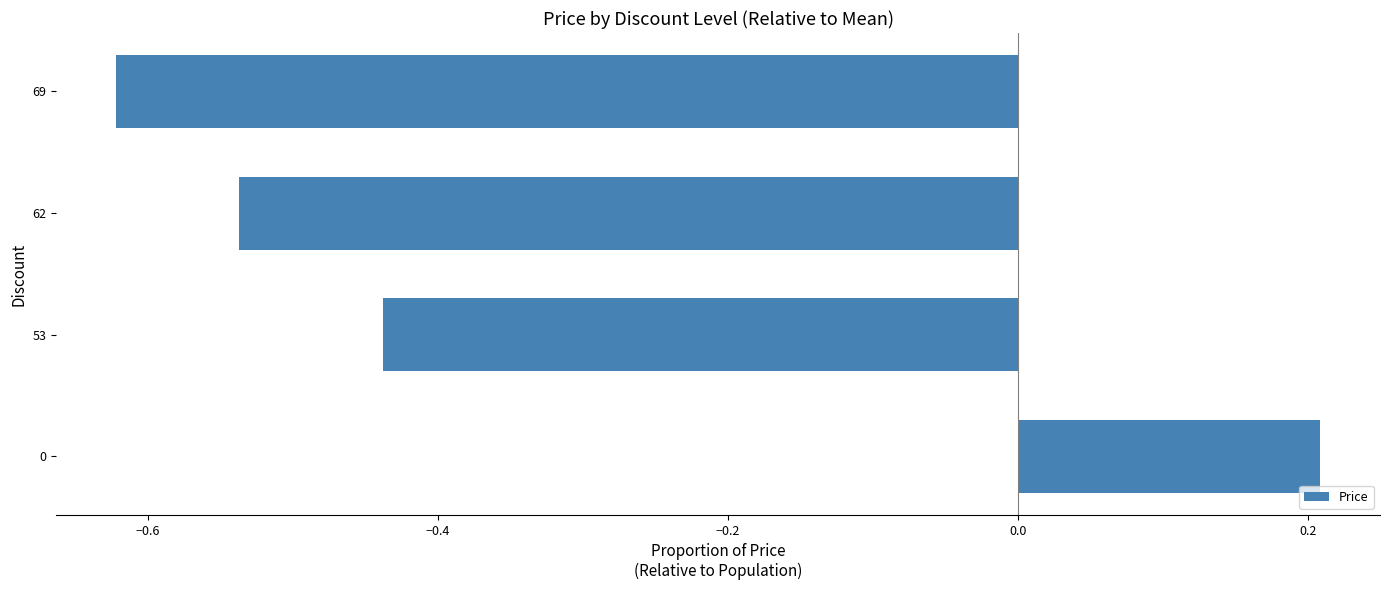

Which label corresponds to the smallest value in the chart?

69